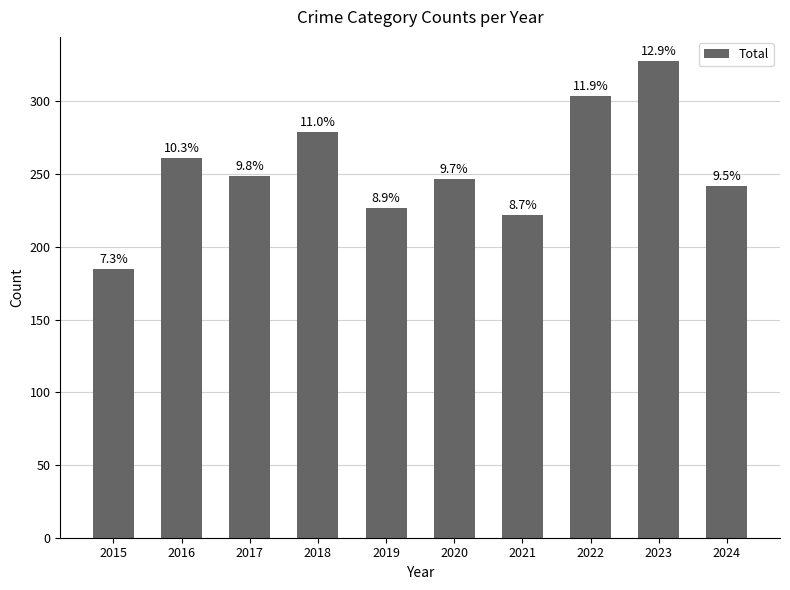

What is the difference between the maximum and minimum values?

143